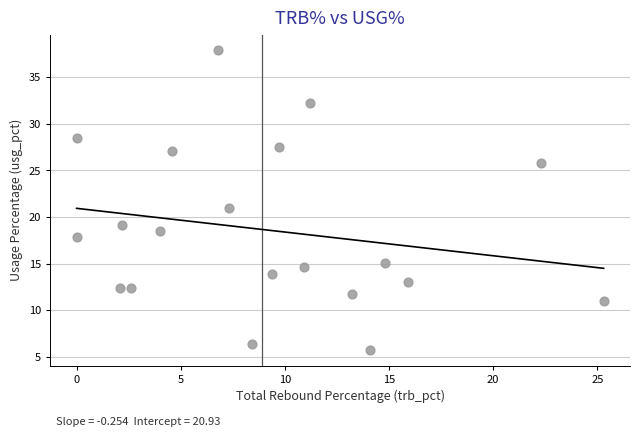

What is the range of Y values (max minus min)?

32.2